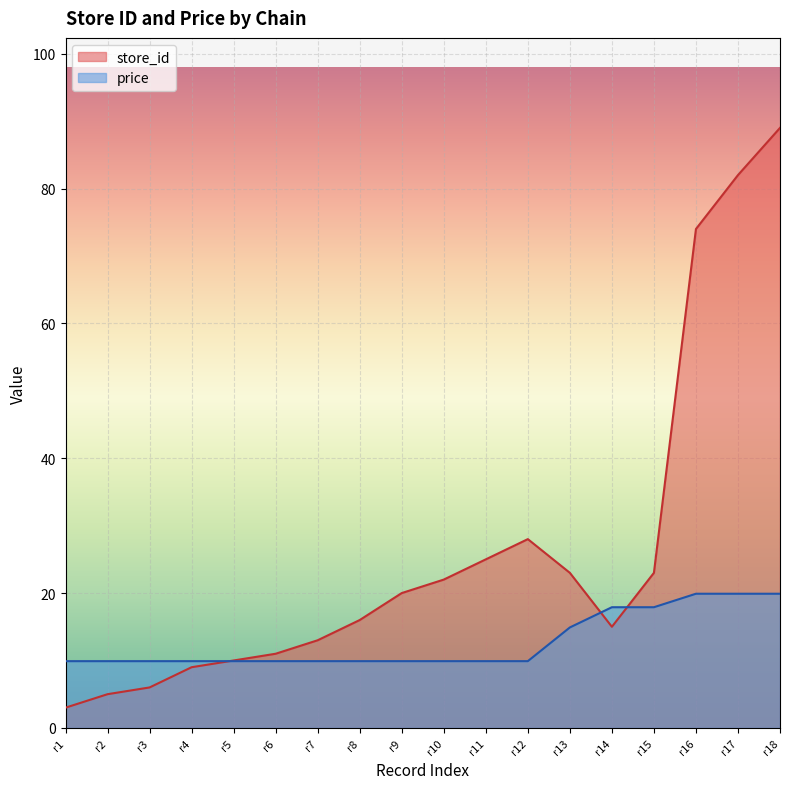

What is the minimum value shown in the chart?

3.0